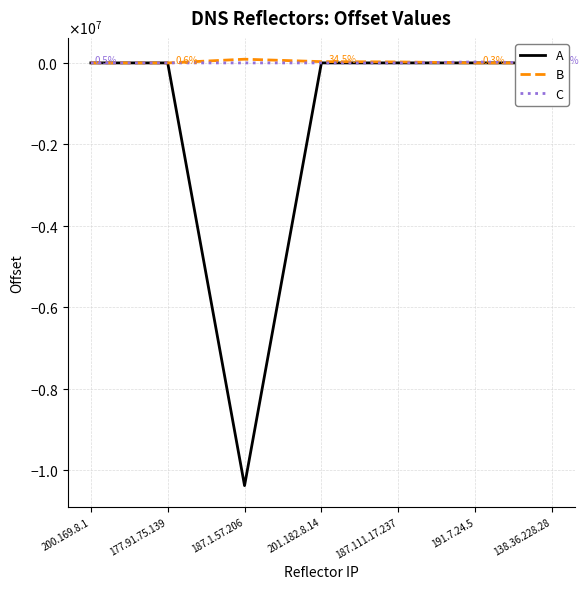

At which label does B reach its peak?

187.1.57.206